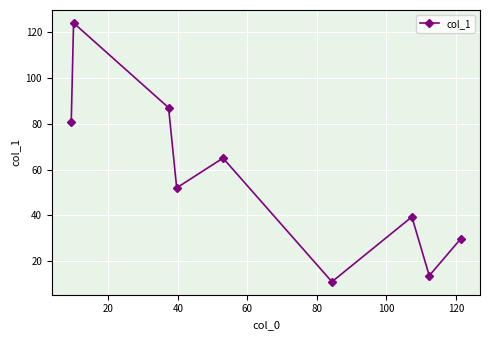

What is the average value?

55.8